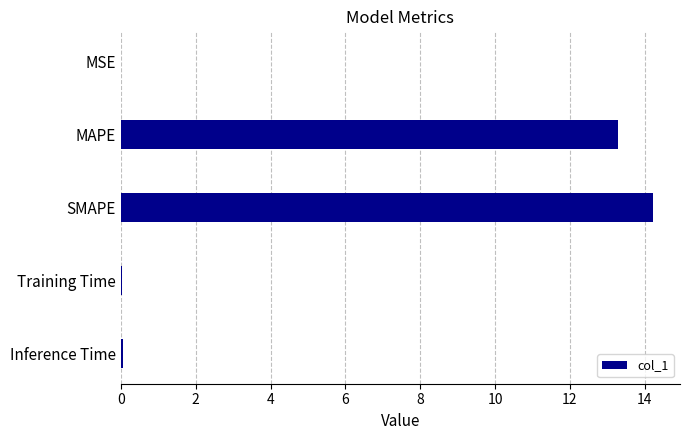

True or false: the data shows 20.3 at MAPE.

False